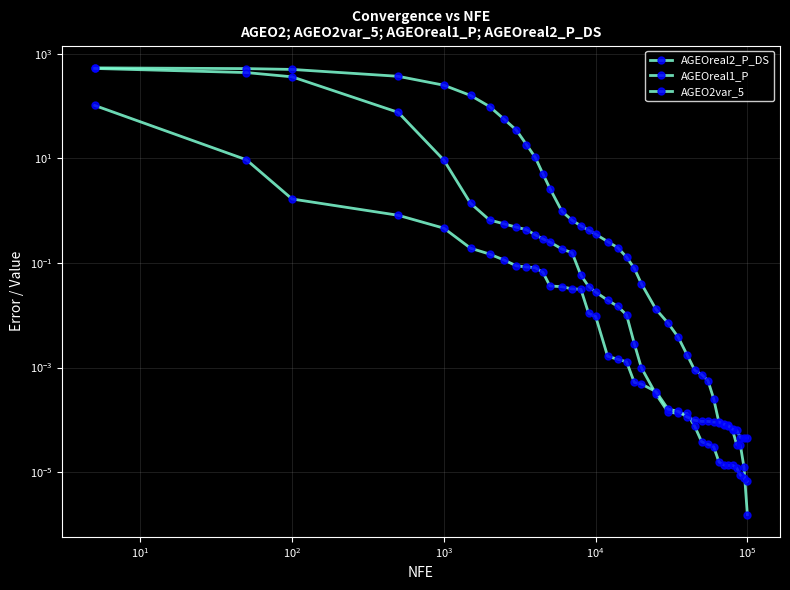

The AGEOreal1_P series shows 0.0 at 25. True or false?

False